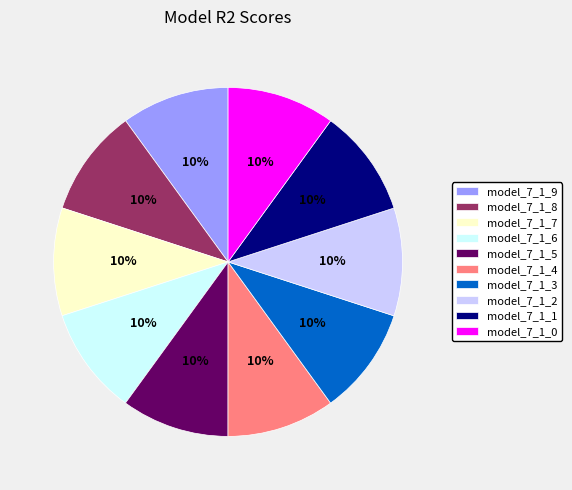

Count the number of slices in the pie.

10